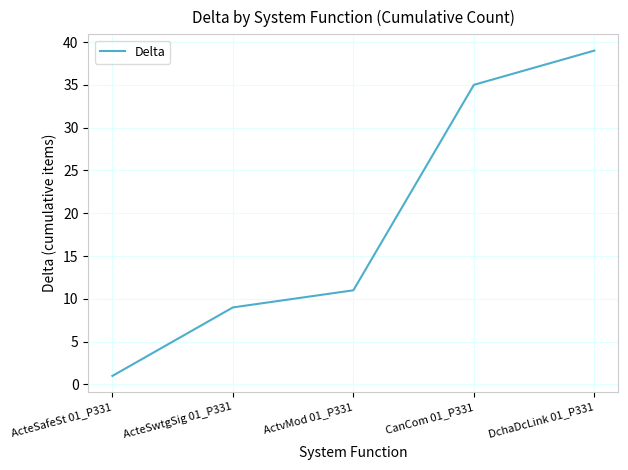

What is the change in value from ActeSafeSt 01_P331 to ActvMod 01_P331?

+10